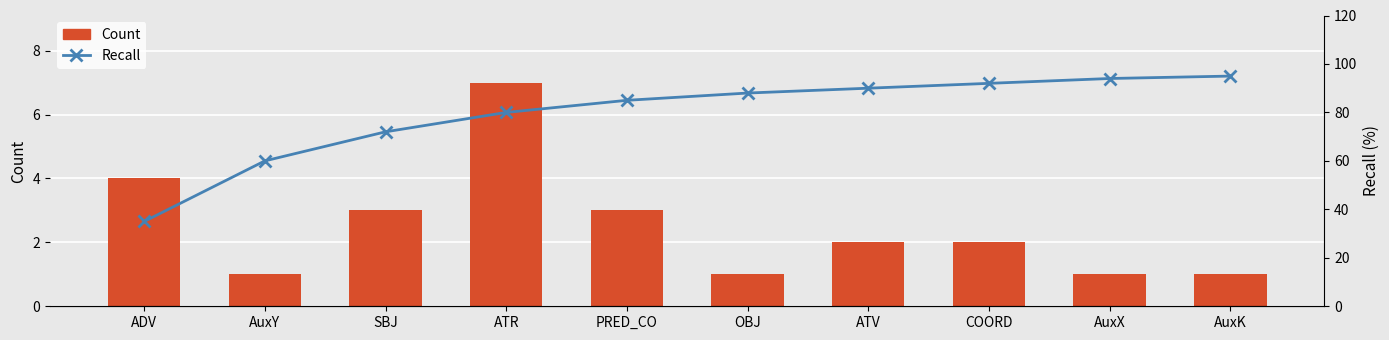

List the series in order of their overall mean, lowest first.

Count, Recall